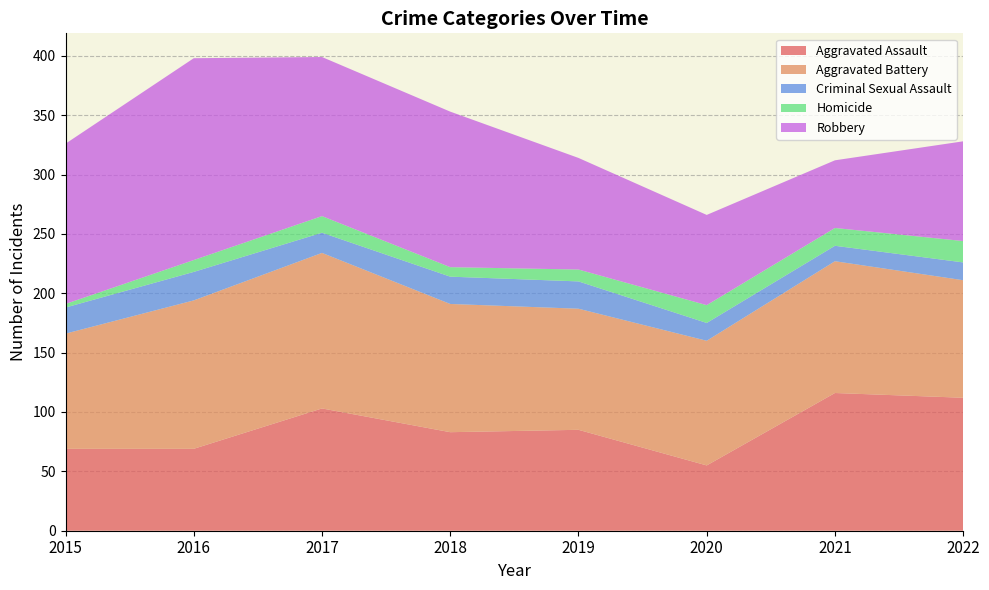

Reading right to left, list all the values displayed in this chart.

Aggravated Assault: 2022=112	2021=116	2020=55	2019=85	2018=83	2017=103	2016=69	2015=69
Aggravated Battery: 2022=99	2021=111	2020=105	2019=102	2018=108	2017=131	2016=125	2015=97
Criminal Sexual Assault: 2022=15	2021=13	2020=15	2019=23	2018=23	2017=17	2016=24	2015=22
Homicide: 2022=18	2021=15	2020=15	2019=10	2018=8	2017=14	2016=10	2015=3
Robbery: 2022=84	2021=57	2020=76	2019=94	2018=131	2017=134	2016=170	2015=135